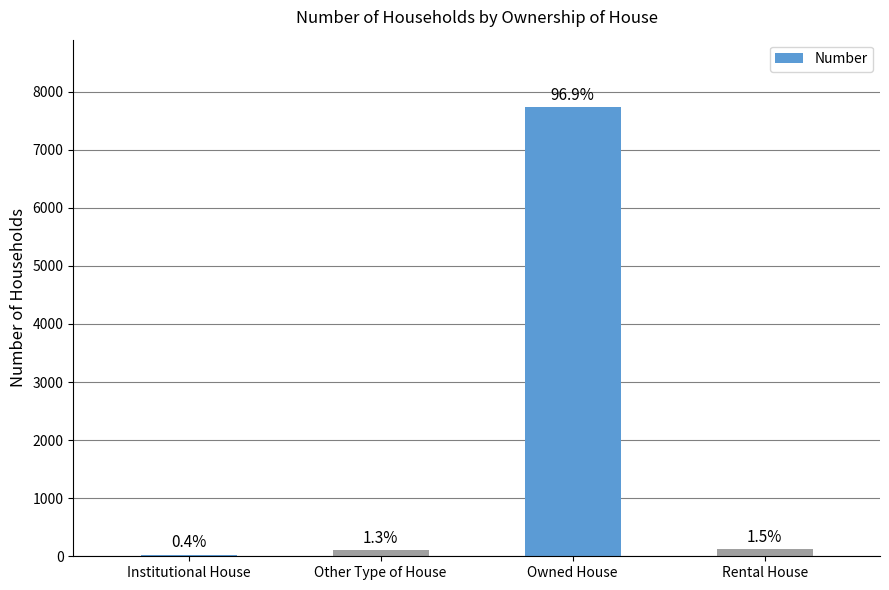

Are the bars horizontal?

No